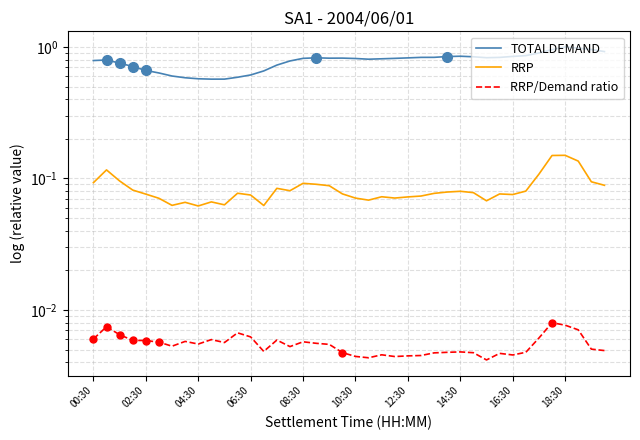

What are all the series names shown in the legend?

TOTALDEMAND, RRP, RRP/Demand ratio